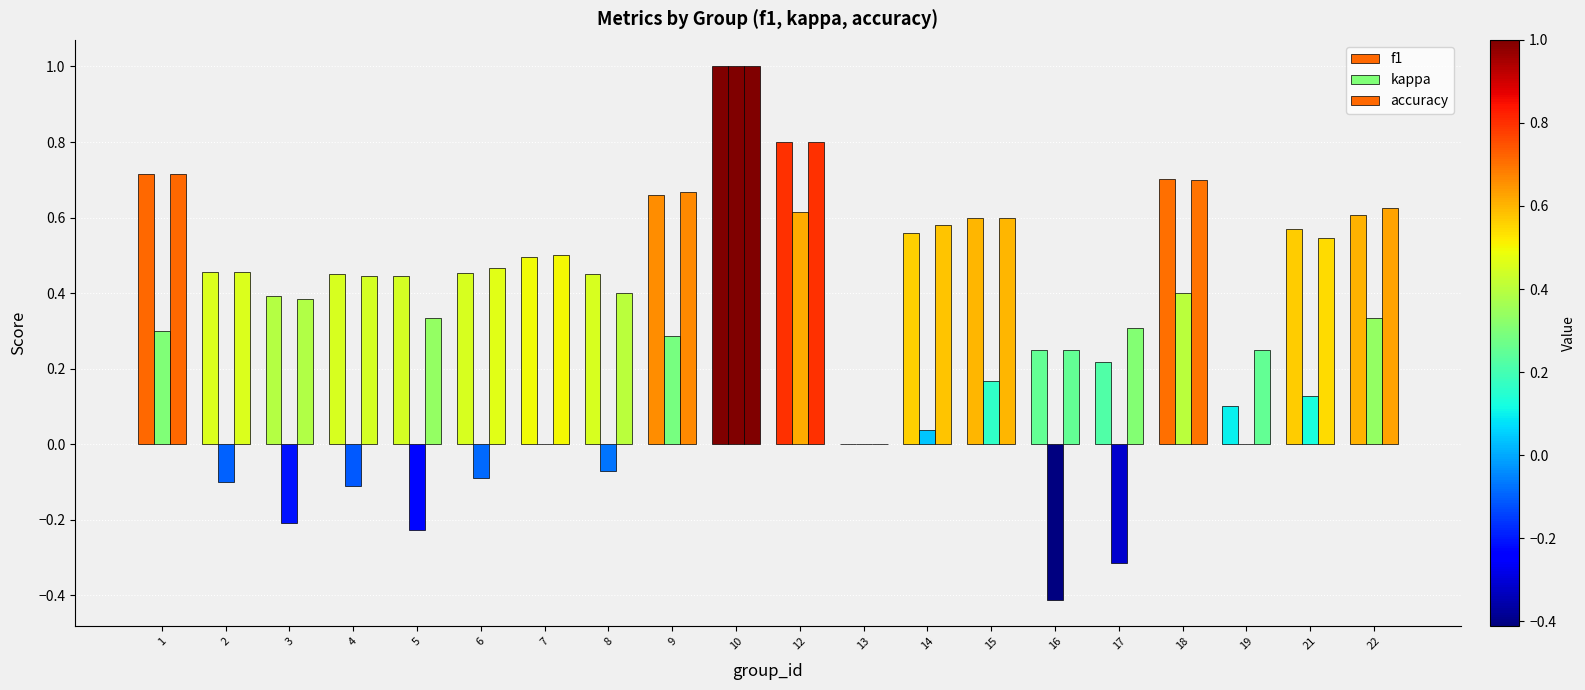

How many values in f1 are above zero?

19